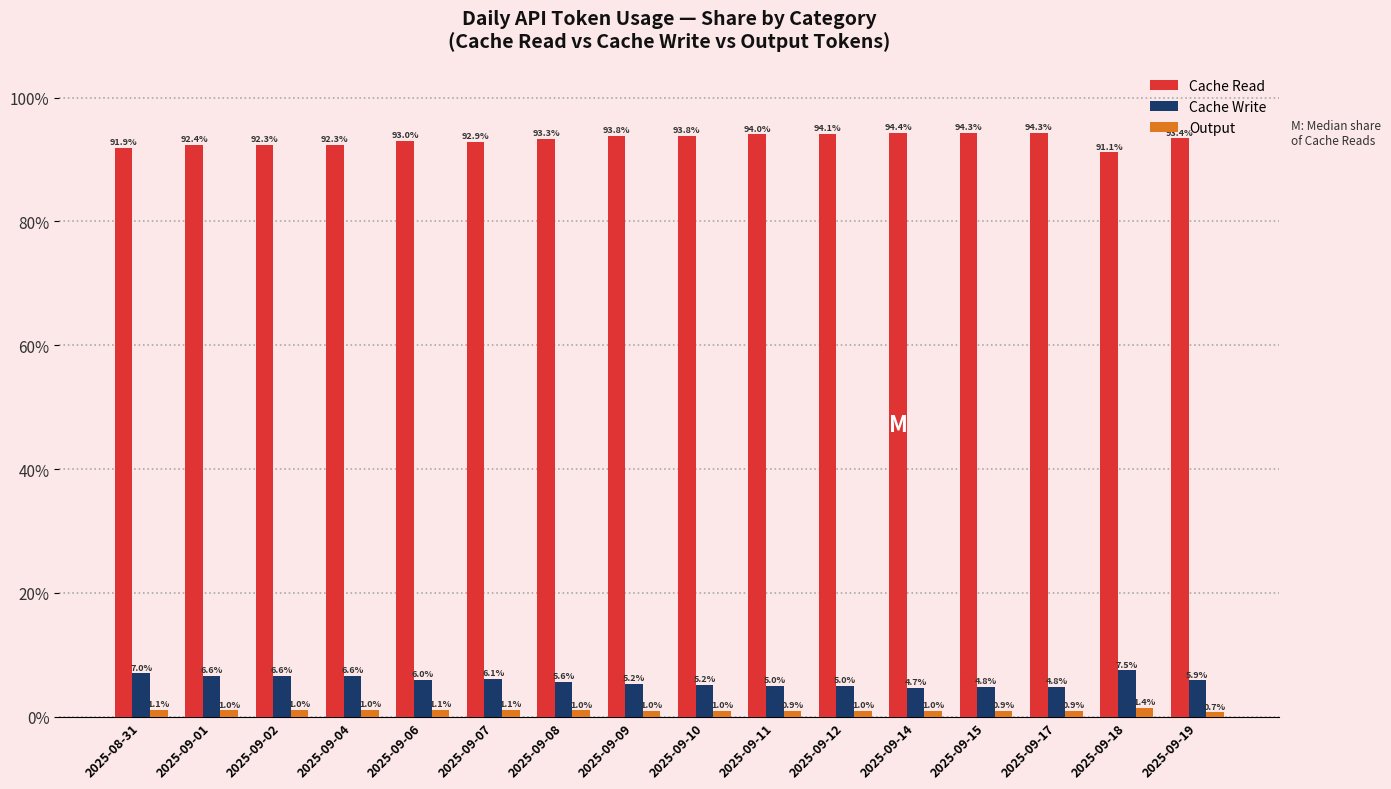

Rank the series by their maximum value, from lowest to highest.

Output, Cache Write, Cache Read